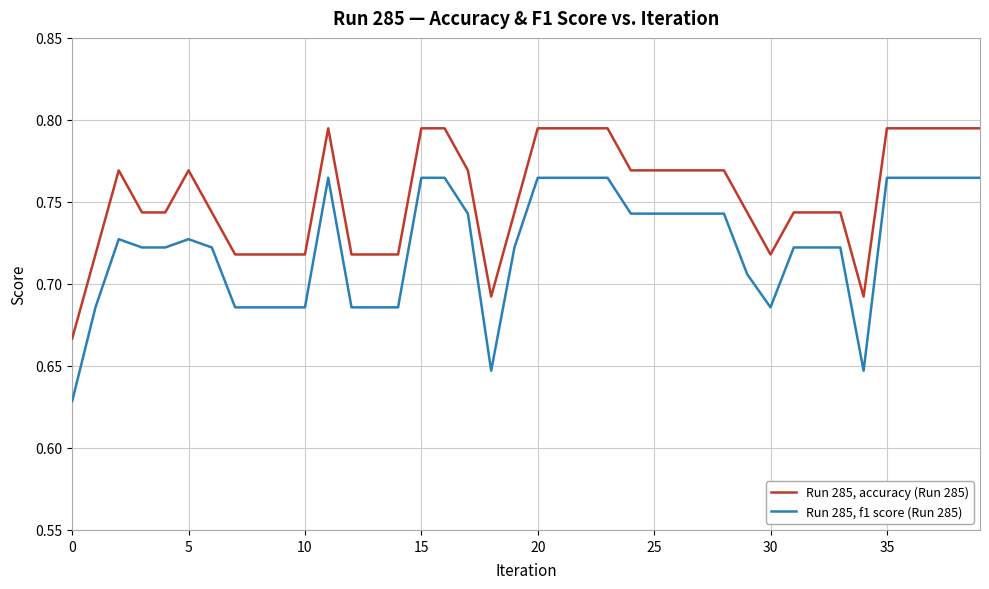

Which series has the widest spread of values?

Run 285, f1 score (Run 285)